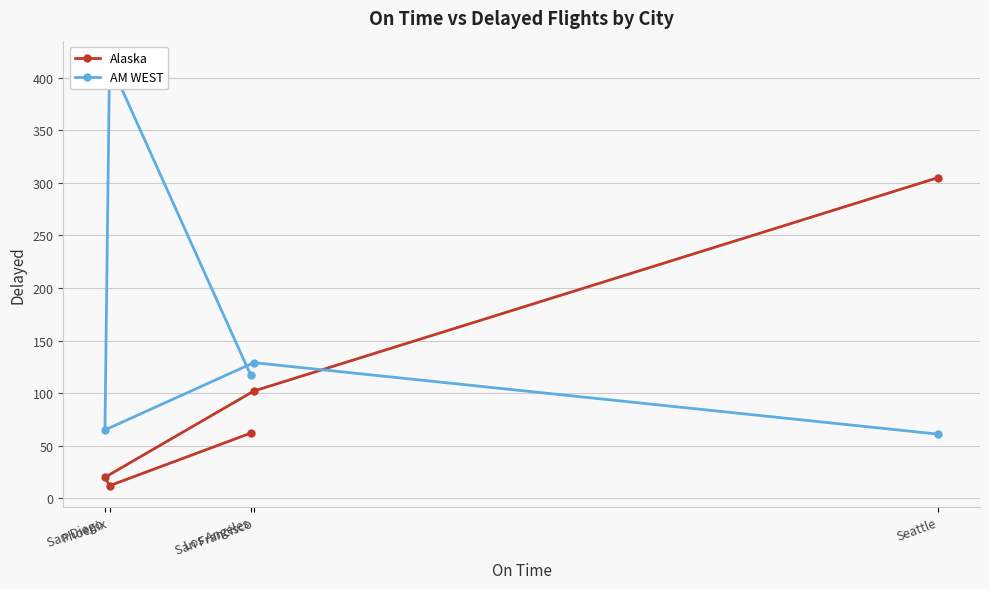

How many data points in Alaska are above 62?

2